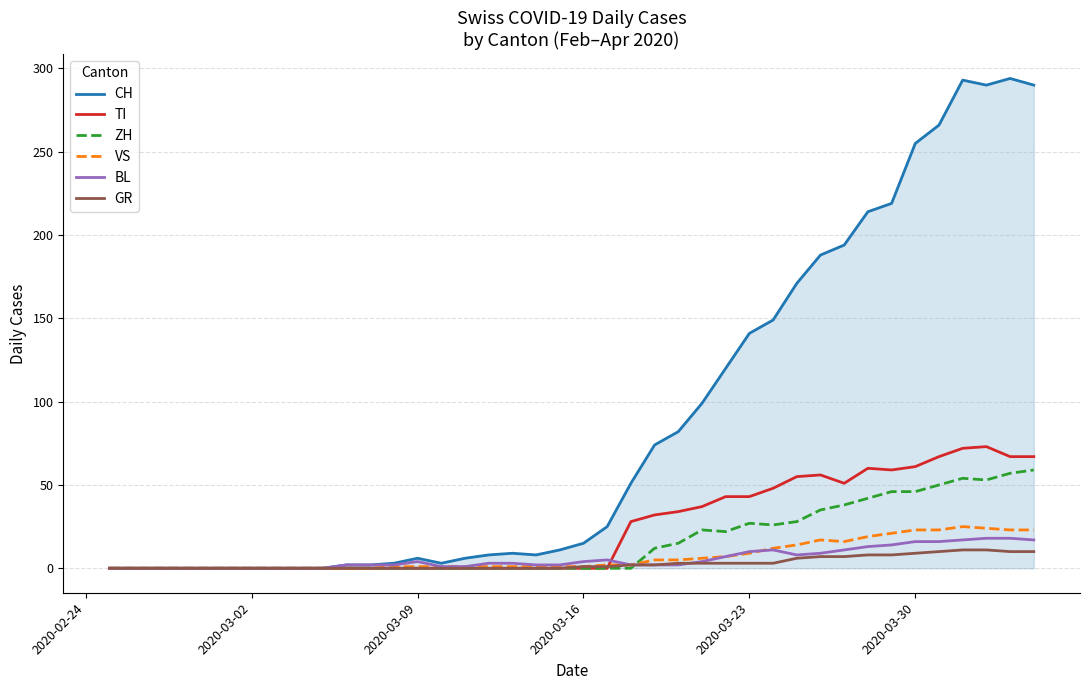

Which series has the largest total across all categories?

CH